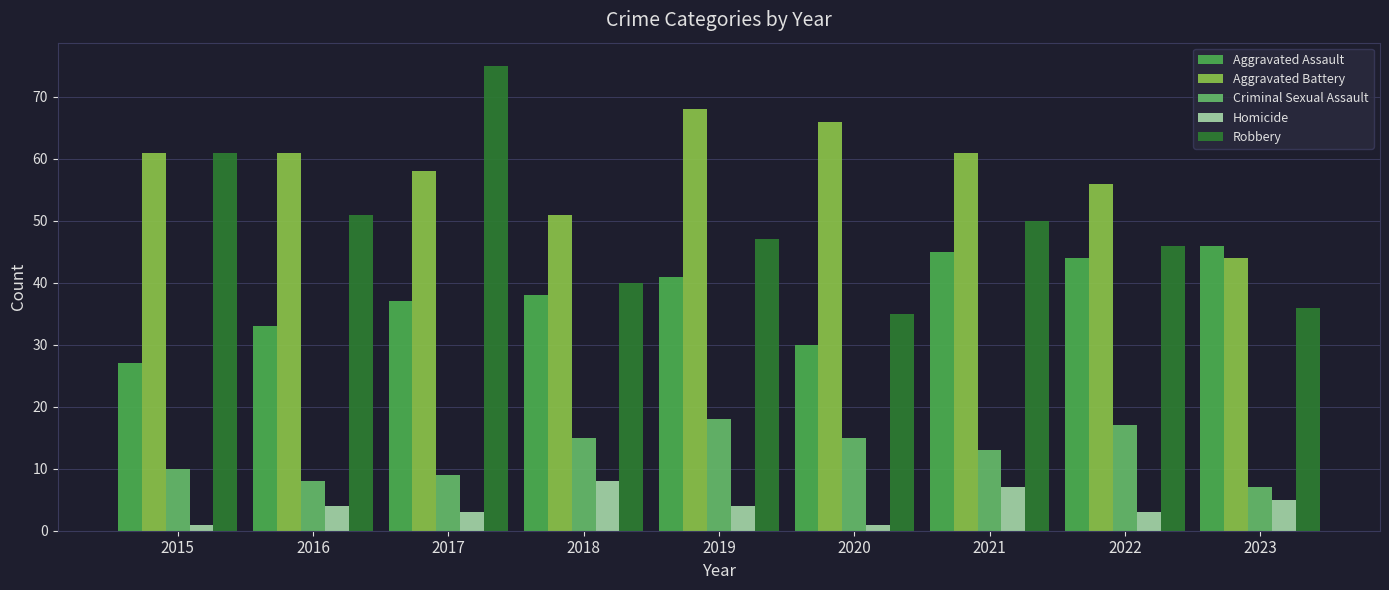

What is the difference between the highest and lowest values at 2016?

57